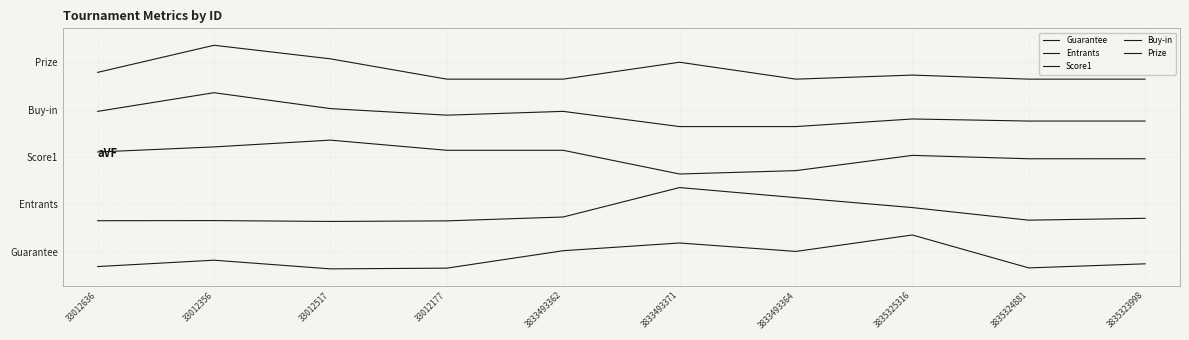

Is this an area chart (filled region under the line)?

No